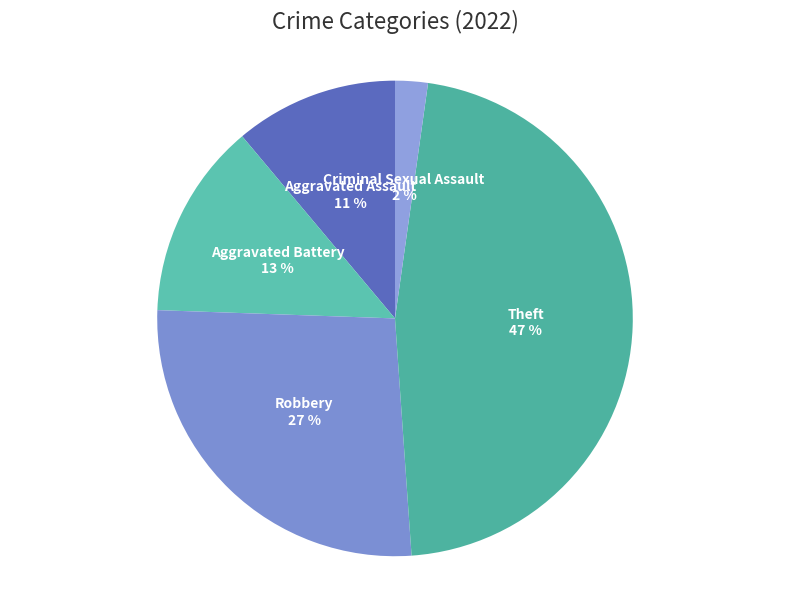

How many segments does this pie chart have?

5